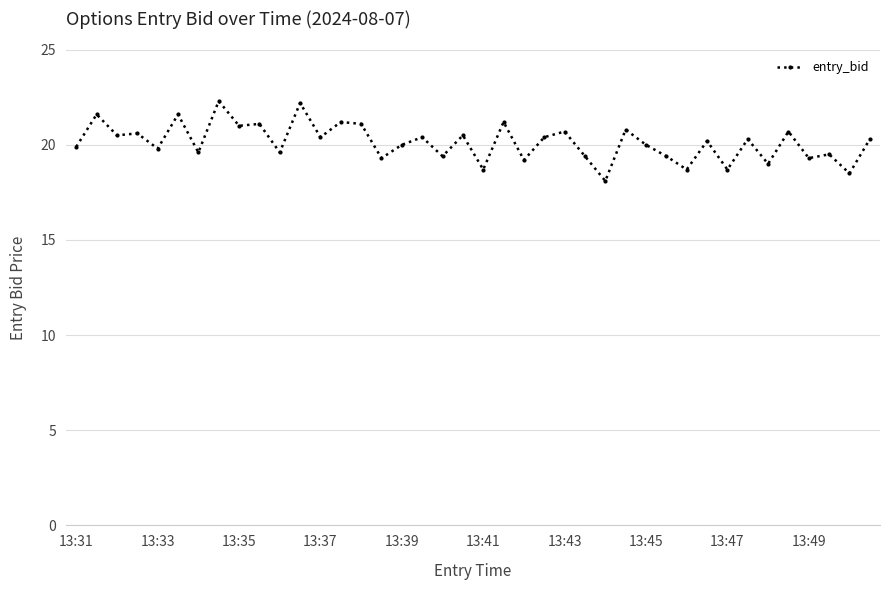

What is the smallest value displayed?

18.1